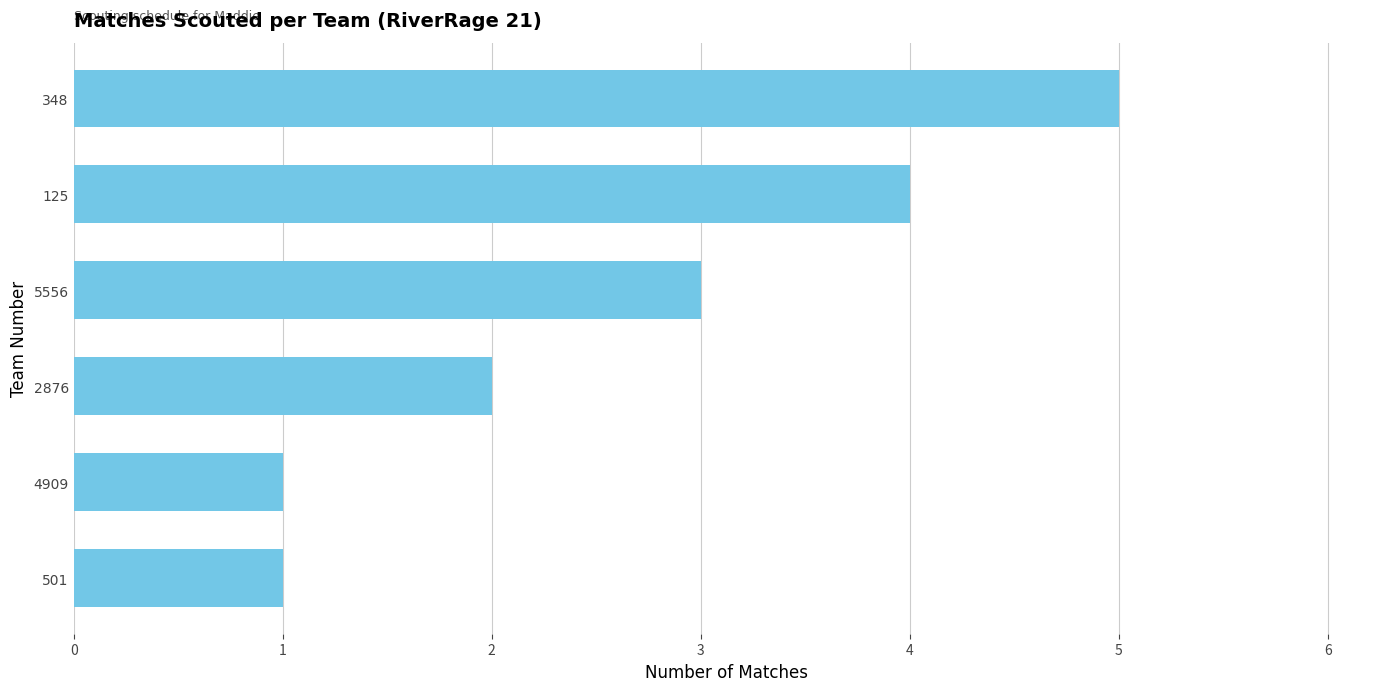

Read the value at 348.

5